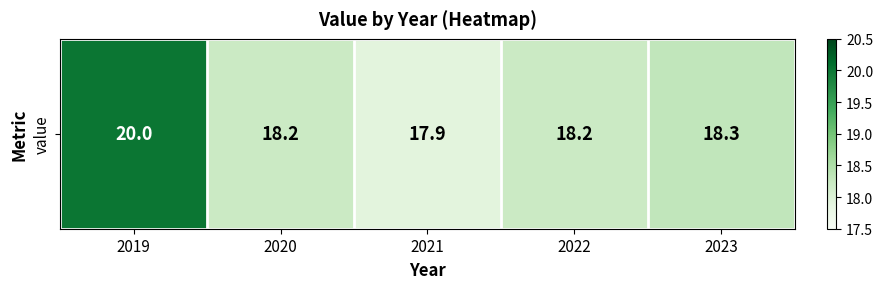

Rank the categories by value from lowest to highest.

2021, 2020, 2022, 2023, 2019